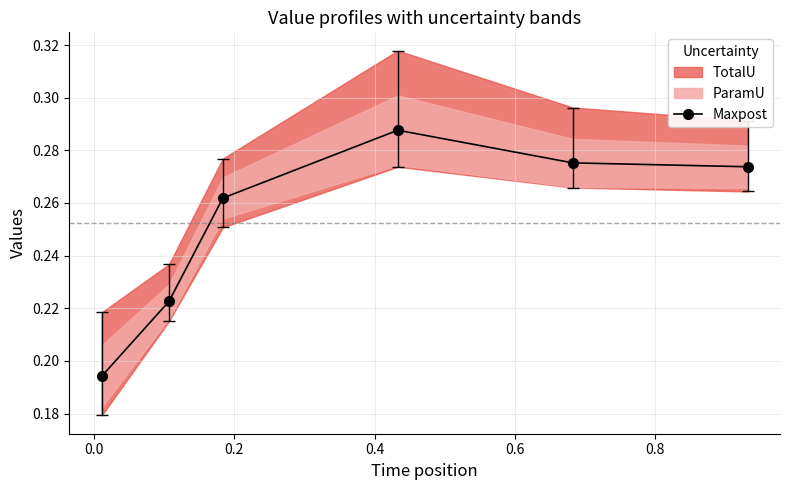

True or false: Maxpost has more than 0 interior local peaks.

True